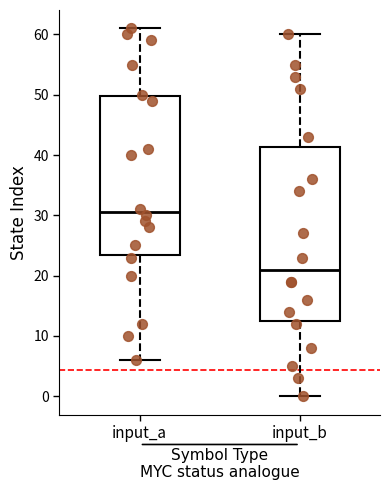

Reading left to right, read every box against the y-axis: the position of its median line, the range the box covers, and the ends of its whiskers. The values are not printed on the chart, so give them approximately, as read against the axis.

input_a: median 31, box 24 to 50, whiskers 6 to 61
input_b: median 21, box 13 to 41, whiskers 0 to 60